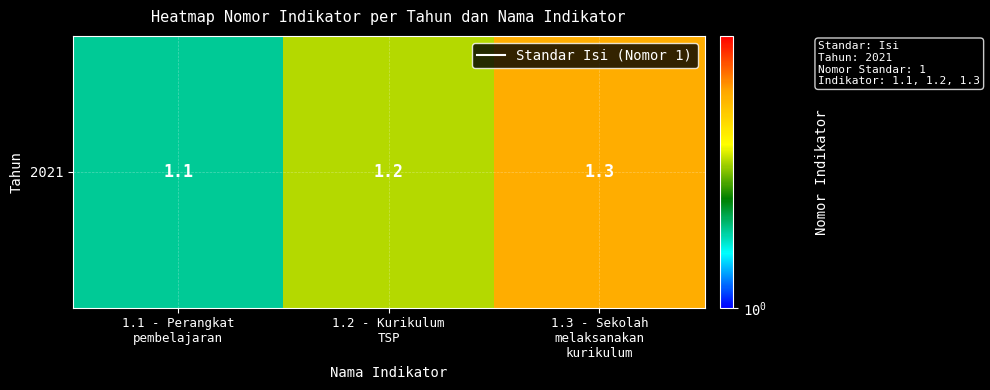

What is the minimum value shown in the chart?

1.1